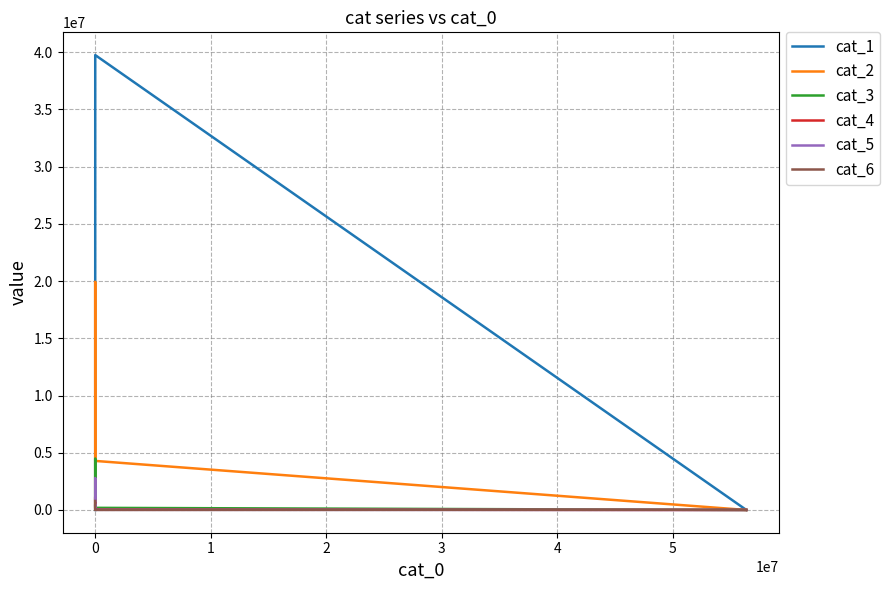

Does the chart display data point markers on the line(s)?

No